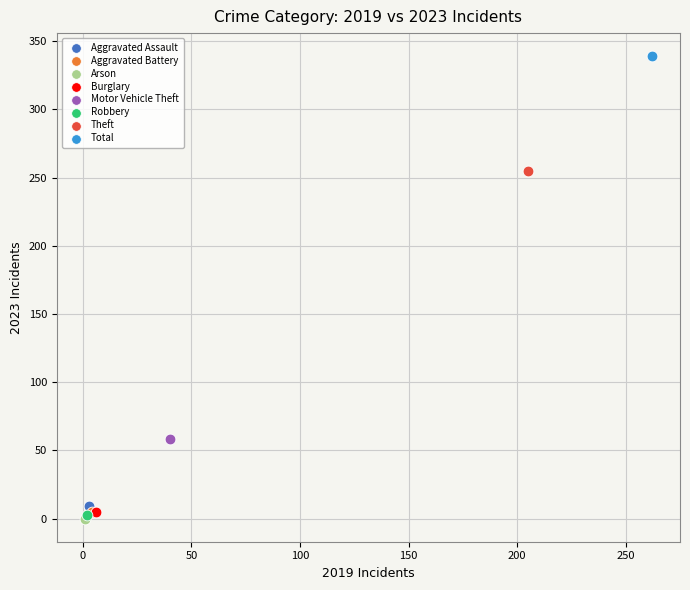

Which series reaches the minimum Y coordinate?

Arson